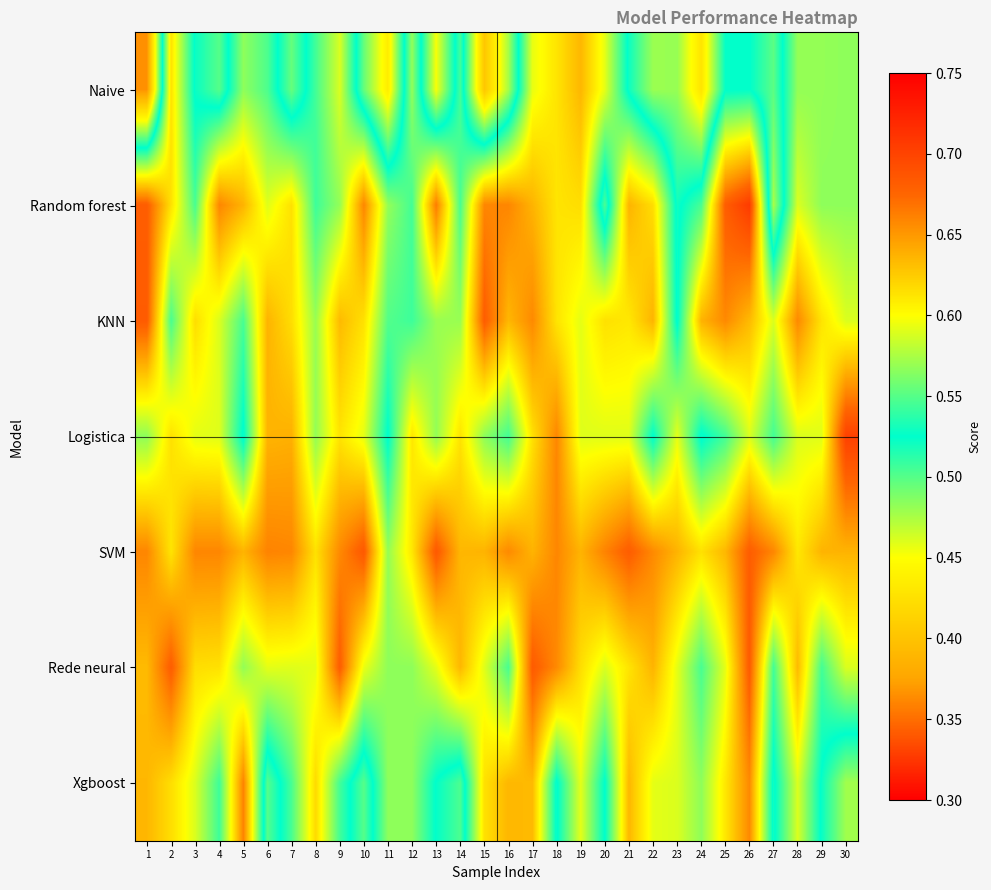

Which category has the highest value across all series?

26